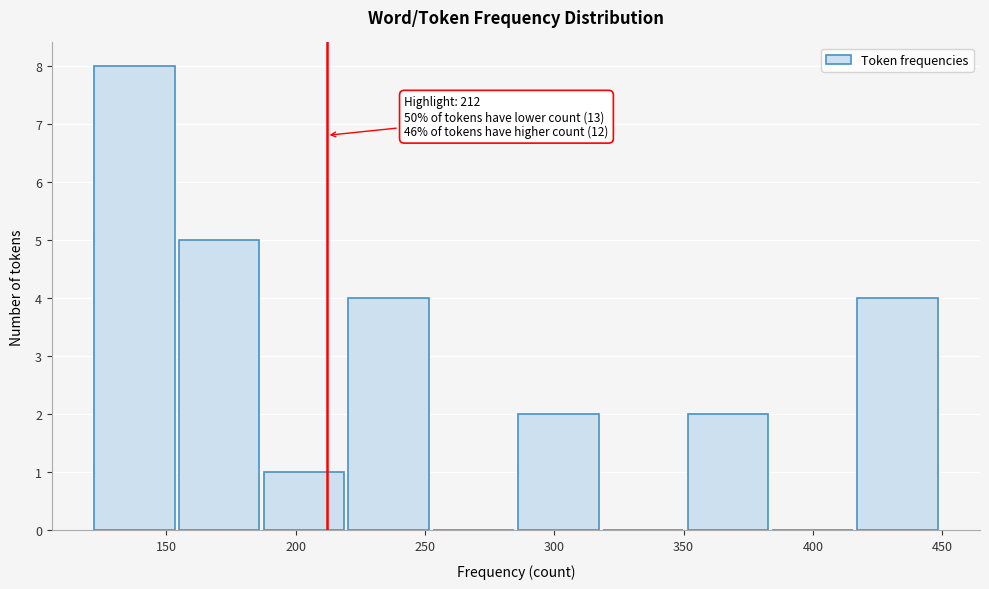

Which range on the x-axis has the tallest bar?

120 to 155